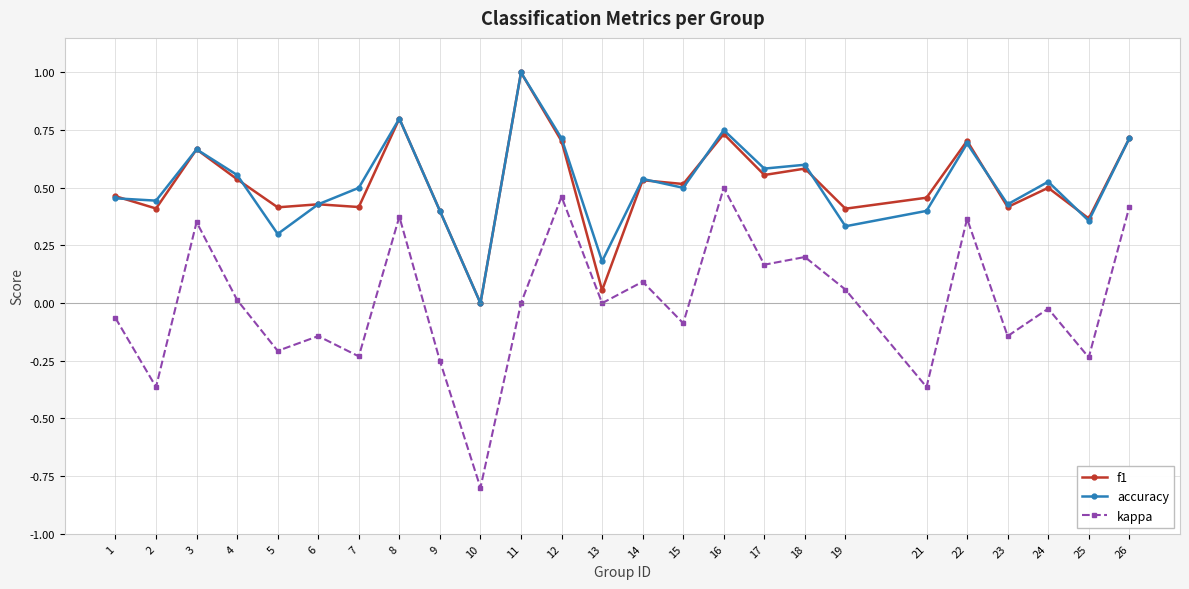

True or false: f1 has a value of 0.8 at 6.

False